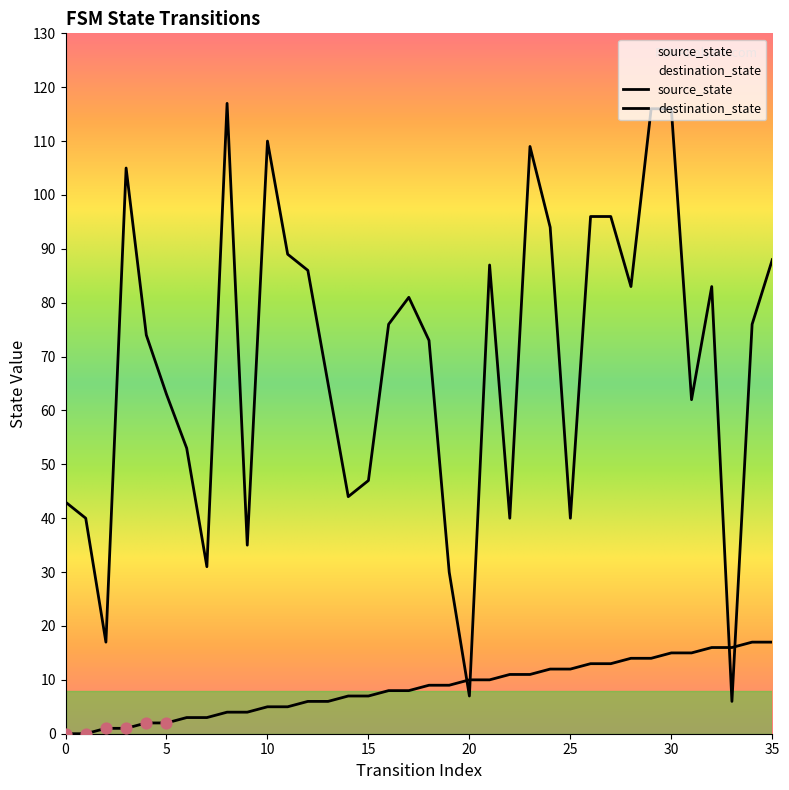

What is the total value across all series at 18?

82